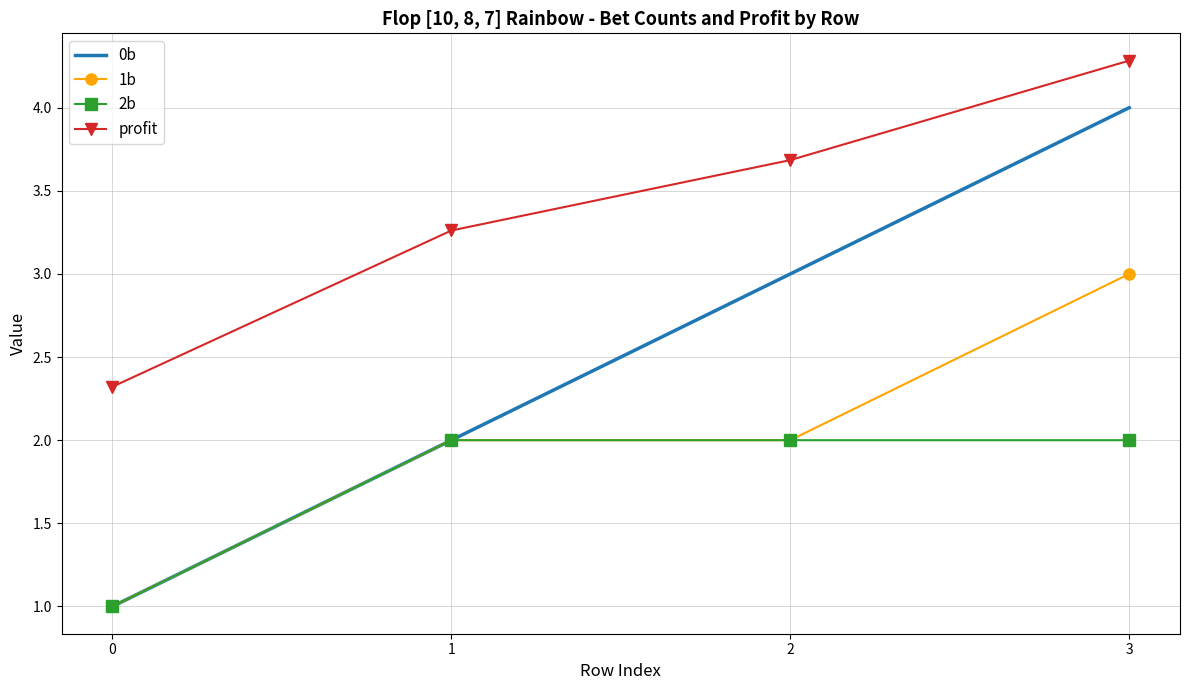

True or false: profit and 0b cross at least once.

False